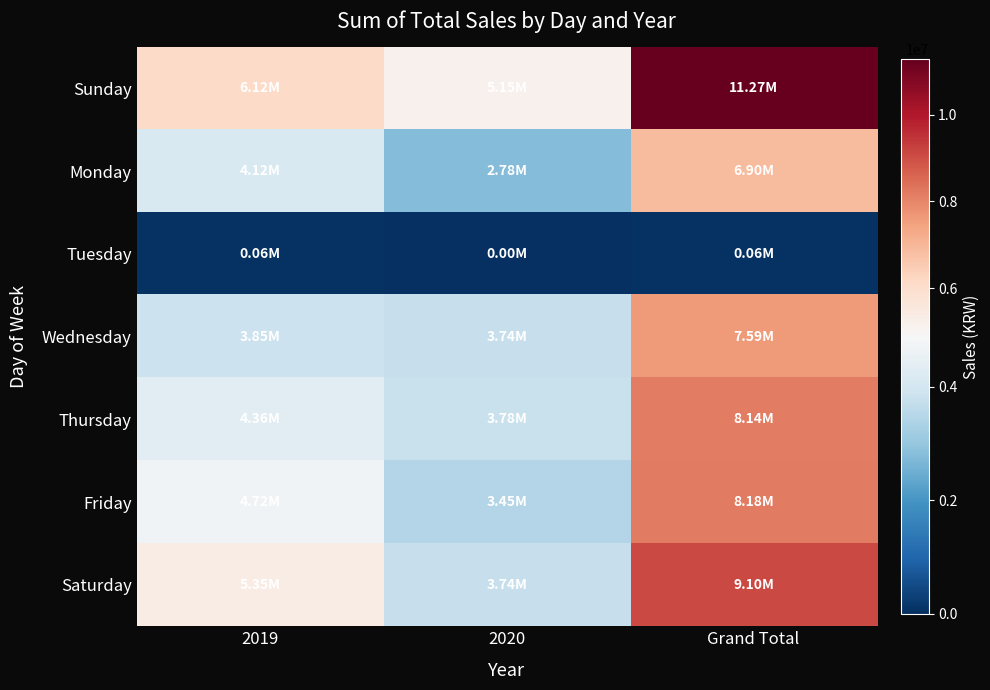

Between Grand Total and 2020, which is larger?

Grand Total